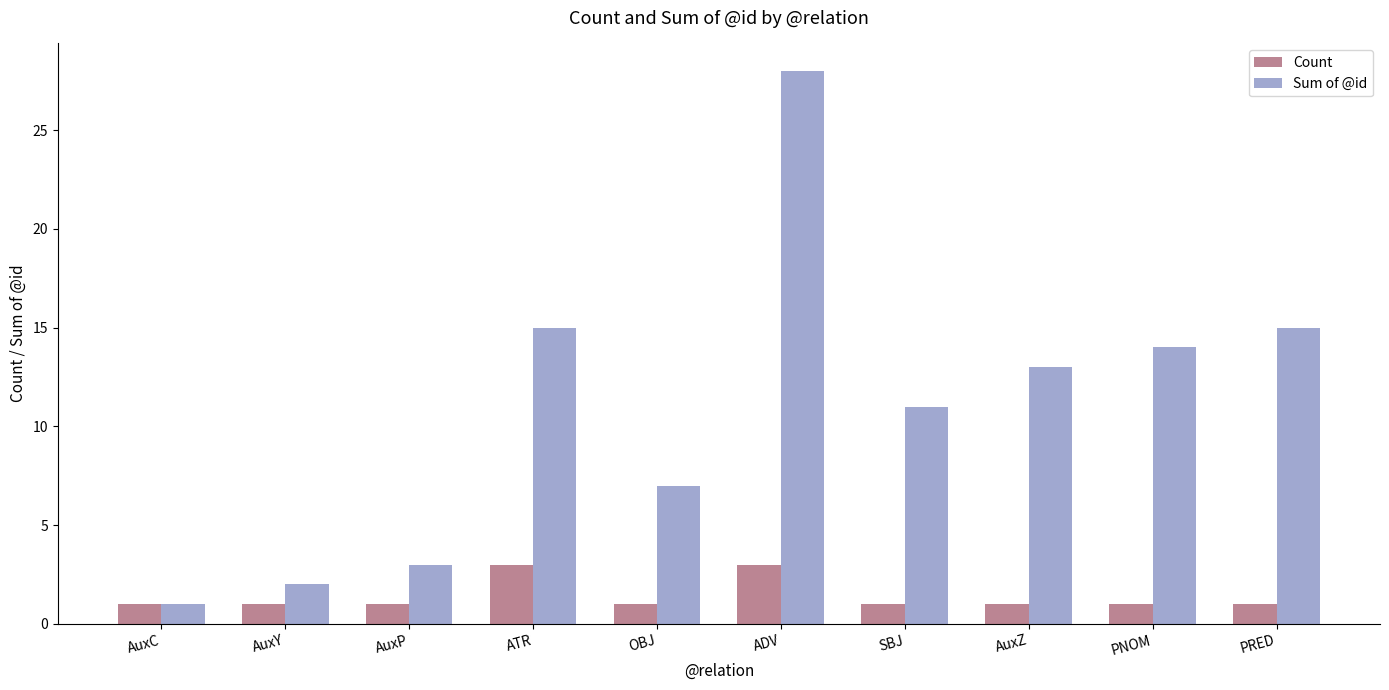

What is the smallest value displayed?

1